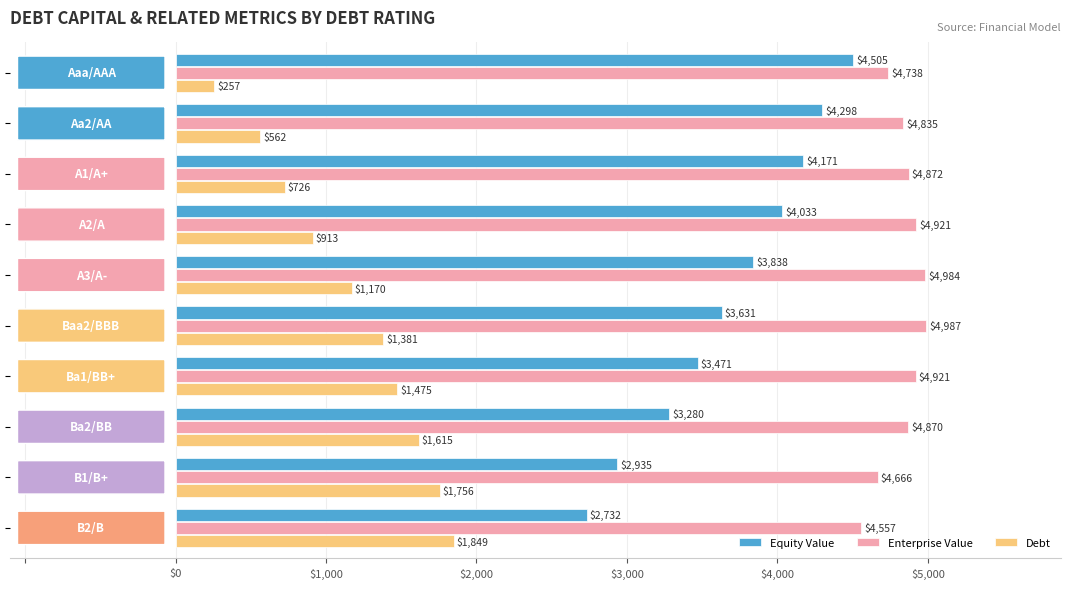

What is the sum of all Enterprise Value values?

48350.2